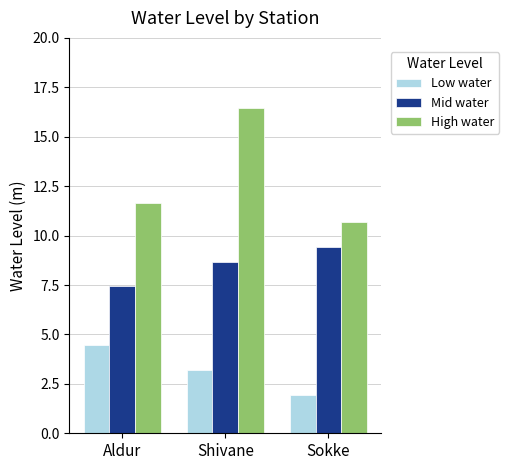

The Mid water series shows 2.6 at Sokke. True or false?

False